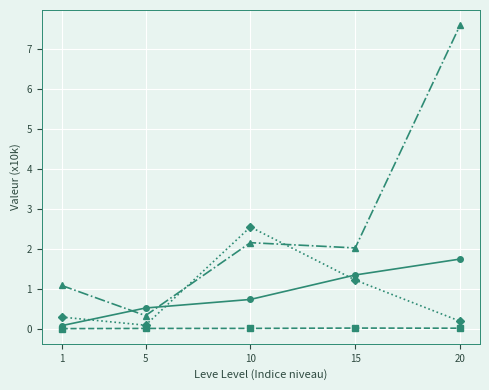

At which category is the sum across all series the highest?

20